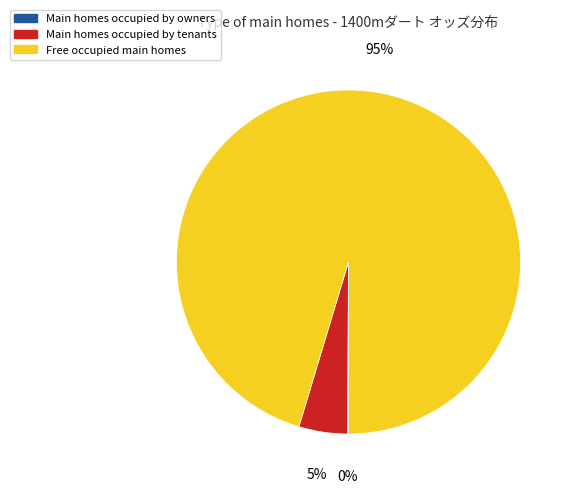

Which category has the biggest portion of the pie?

Free occupied main homes